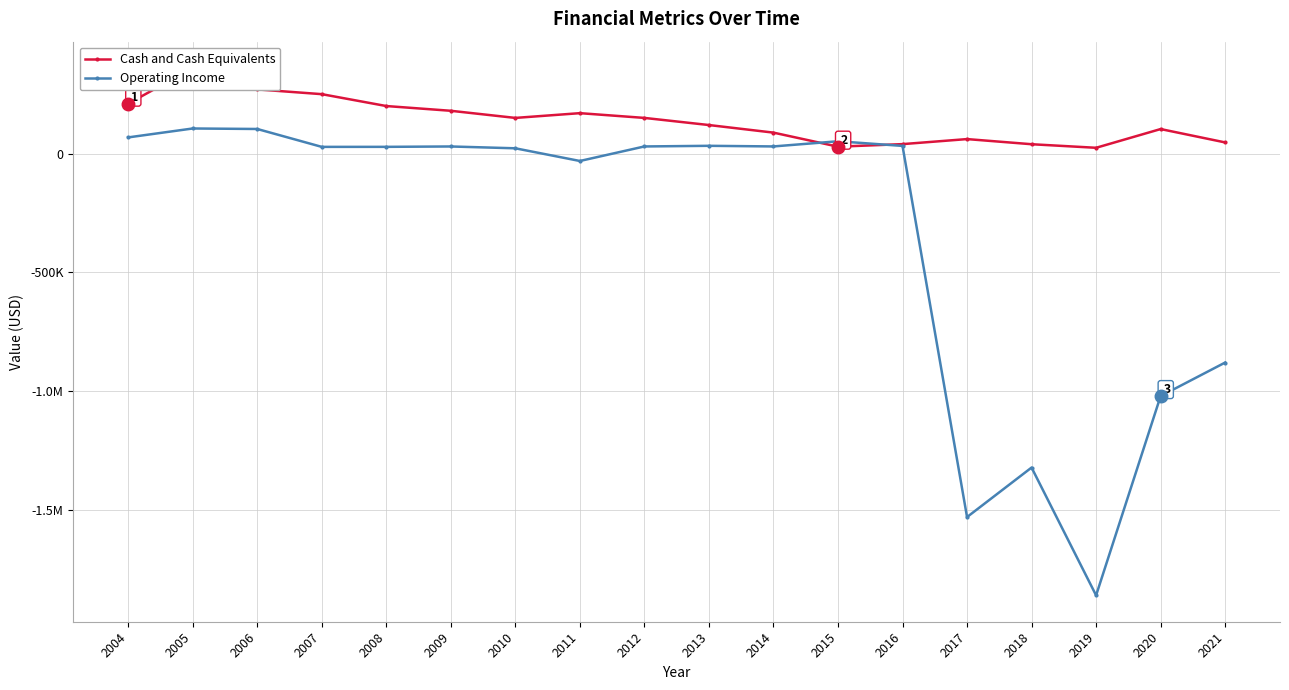

In Operating Income, how many points are lower than both neighbors (excluding endpoints)?

5